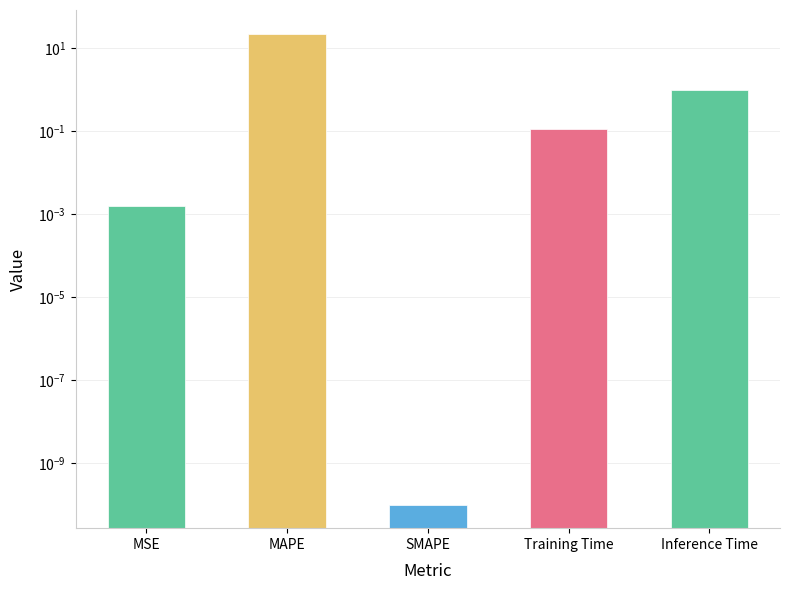

What is the sum of the values at Inference Time and Training Time?

1.1